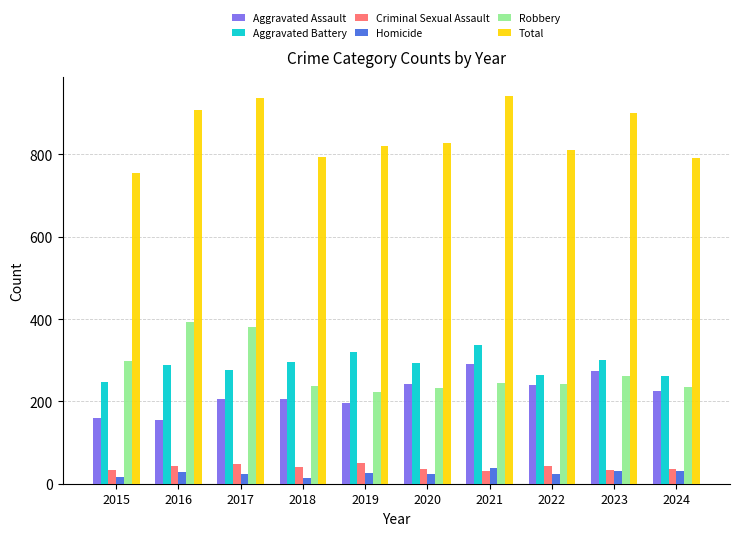

Which series has the largest total across all categories?

Total